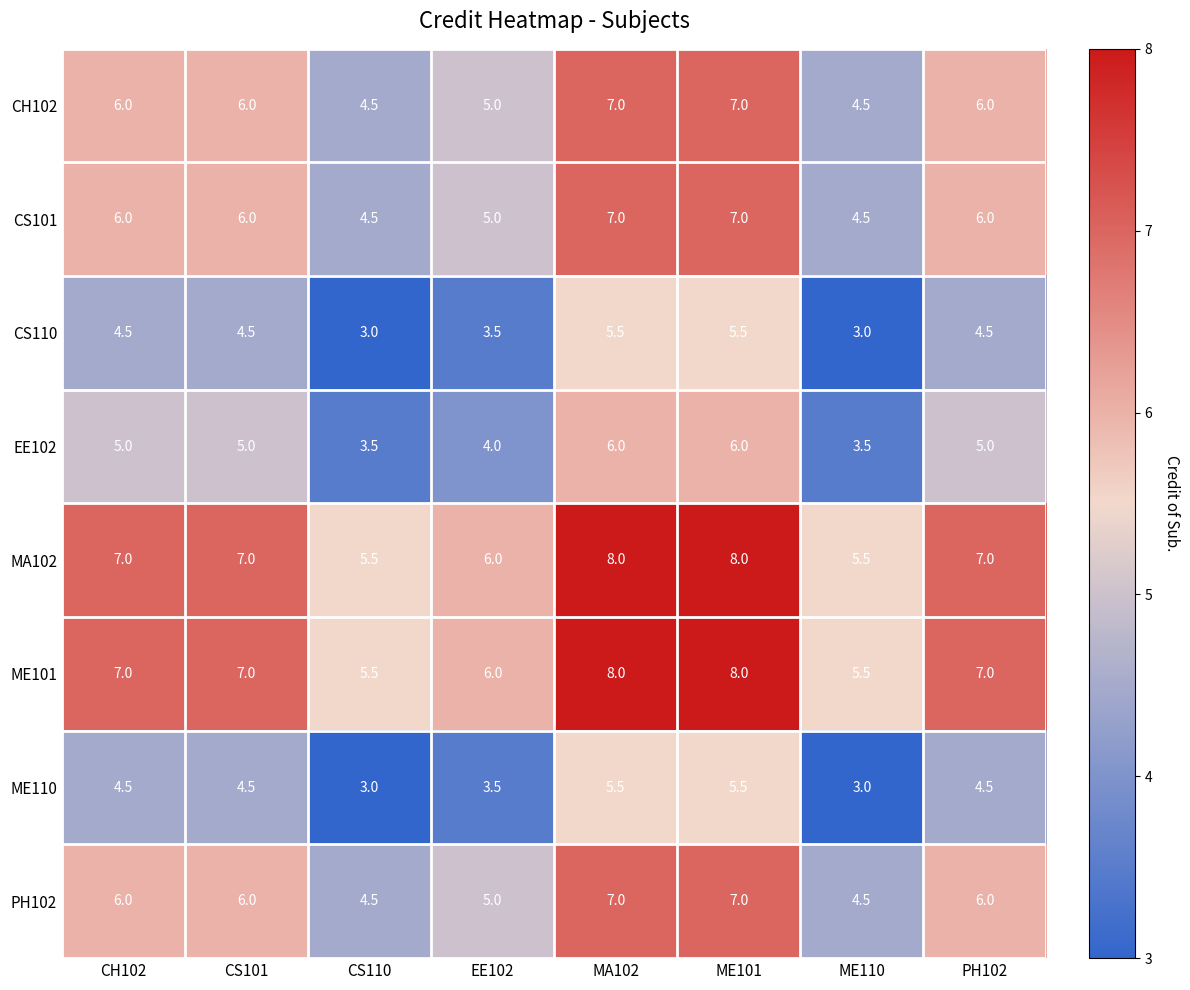

True or false: ME110 has a value of 3.0 at ME110.

True